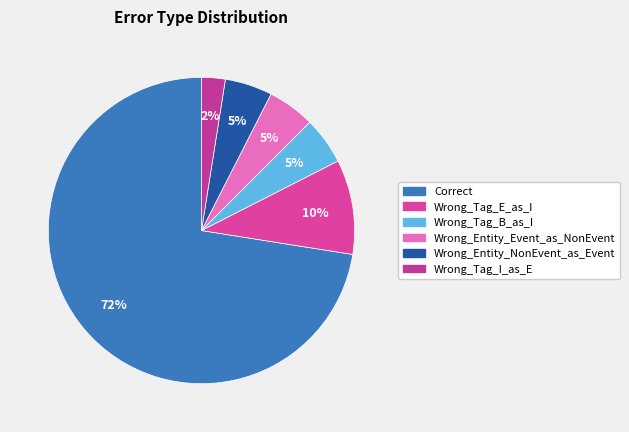

Does Correct represent more than half of the total?

Yes